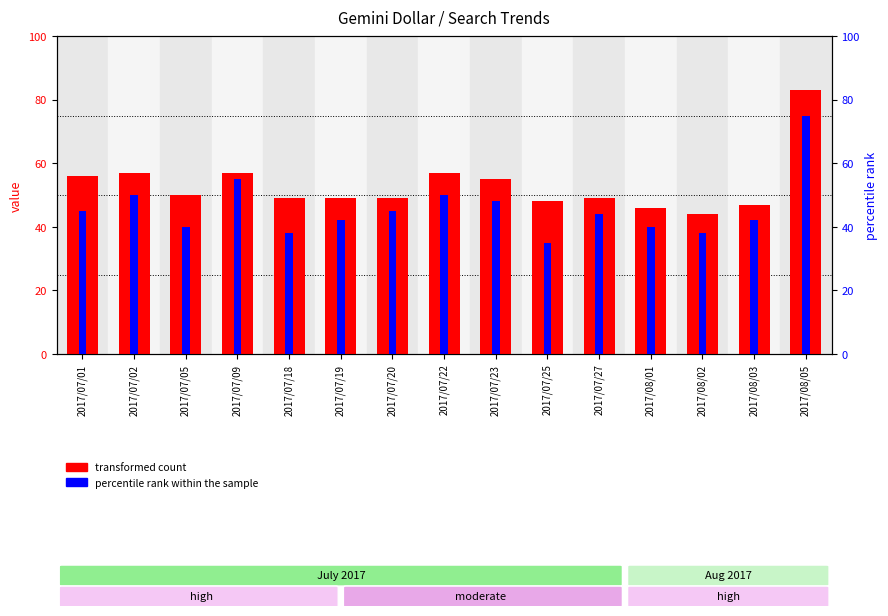

Are the bars horizontal?

No